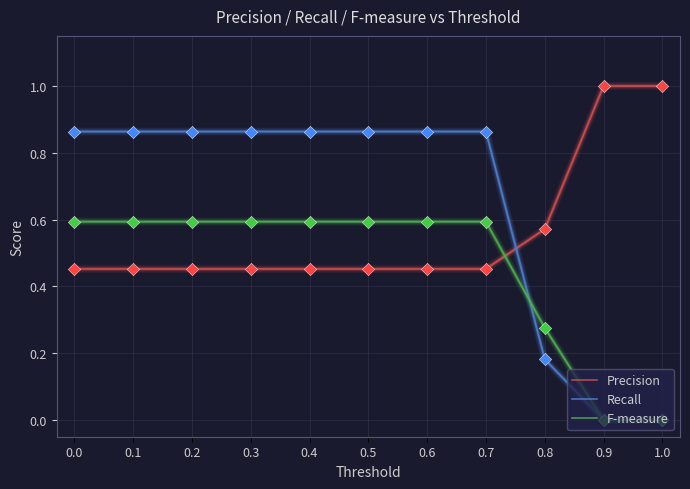

What is the total value across all series at 0.7?

1.9